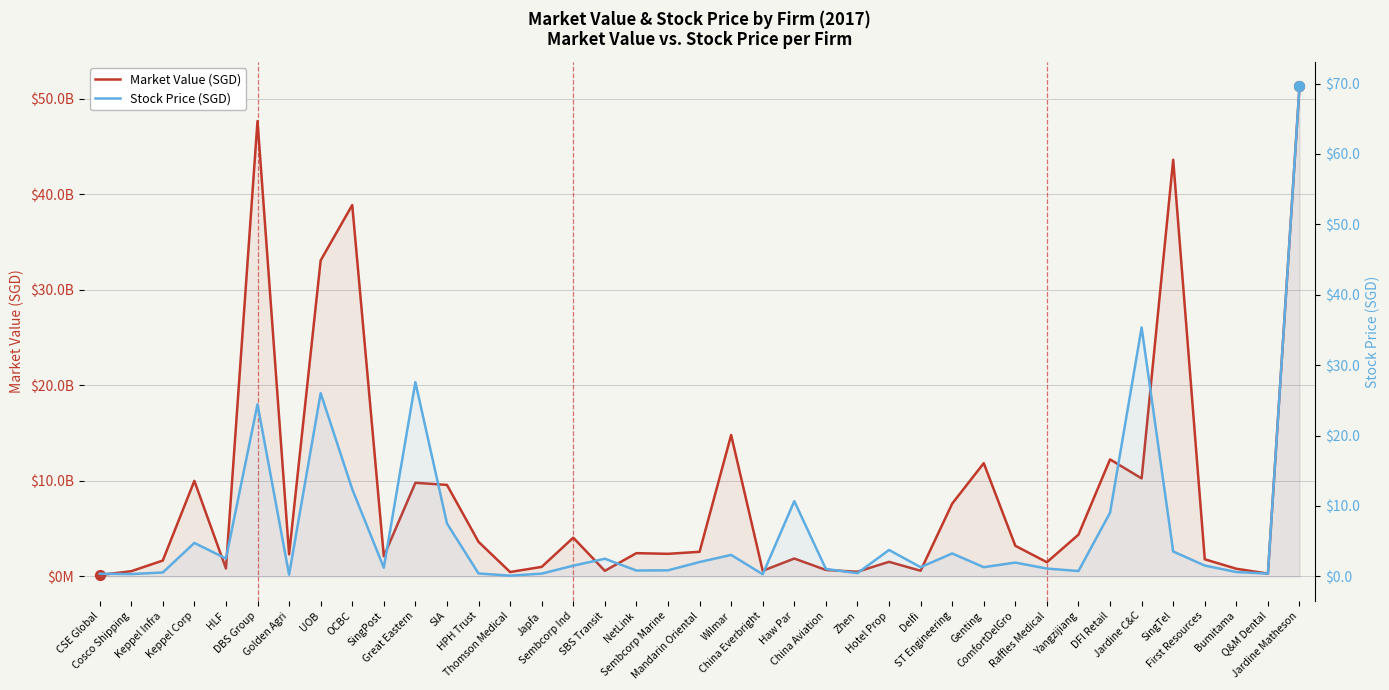

At how many categories does at least one series exceed 10792305996?

8